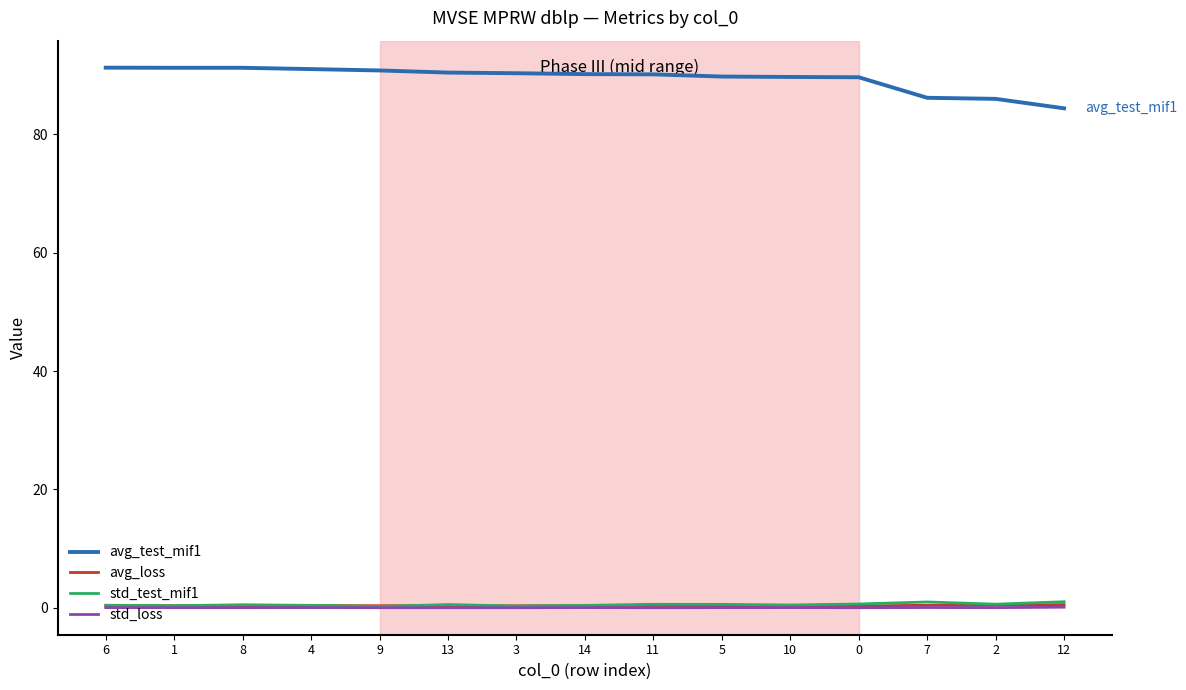

True or false: std_test_mif1 has a value of 0.5 at 13.

True